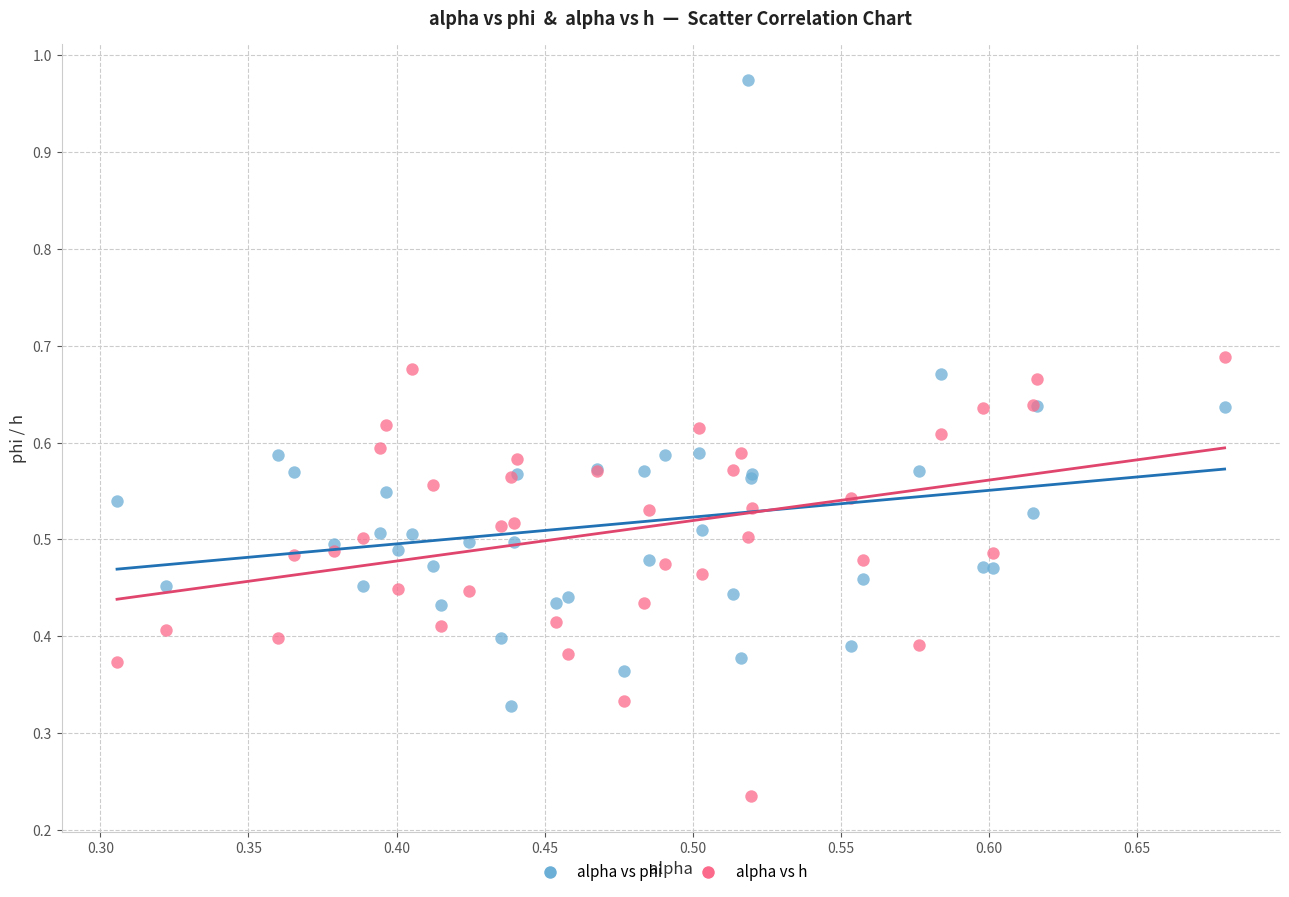

Which series has the largest Y range (max minus min)?

alpha vs phi